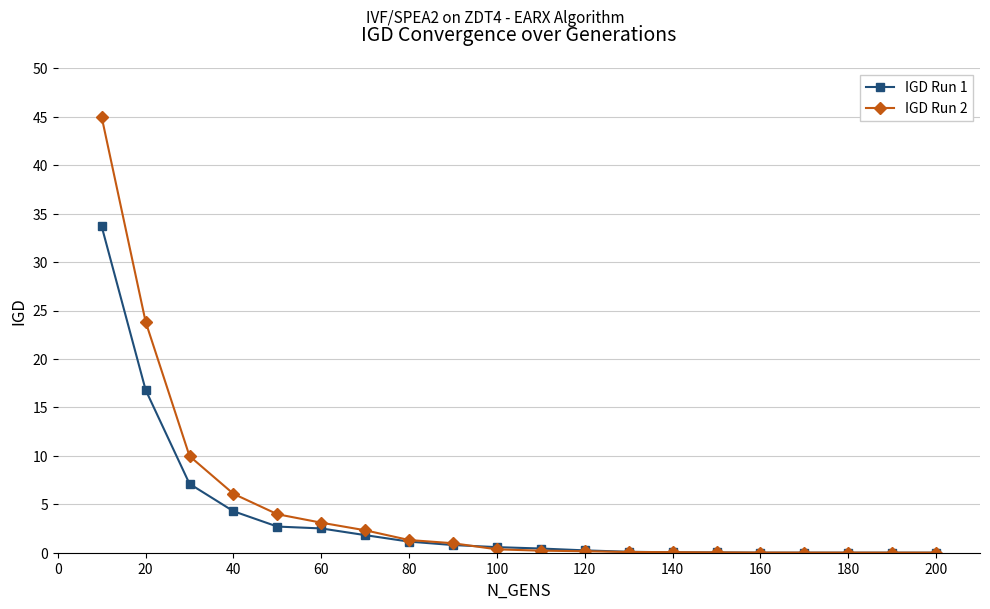

Which series has the widest spread of values?

IGD Run 2